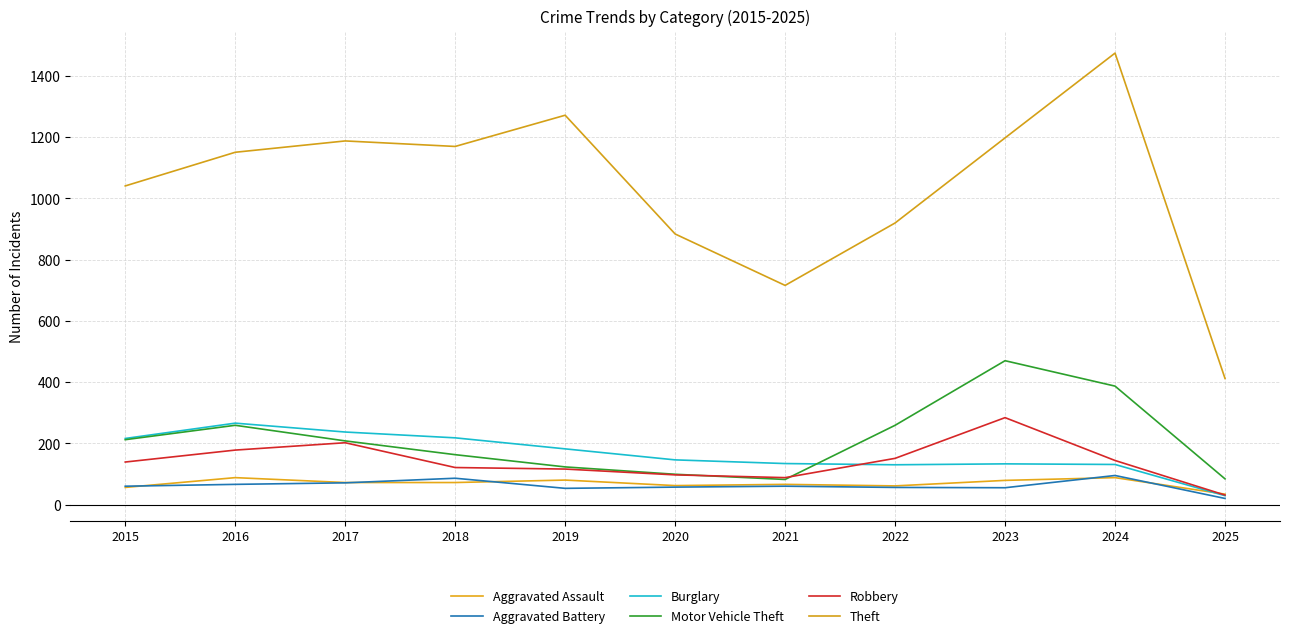

In Robbery, how many points are higher than both neighbors (excluding endpoints)?

2